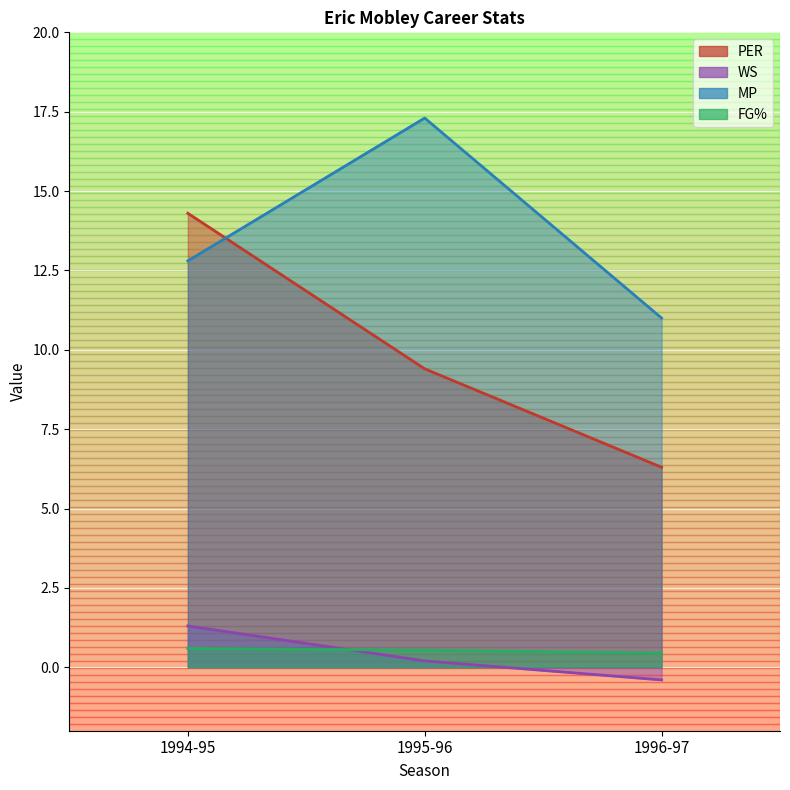

Which category has the highest value across all series?

1995-96